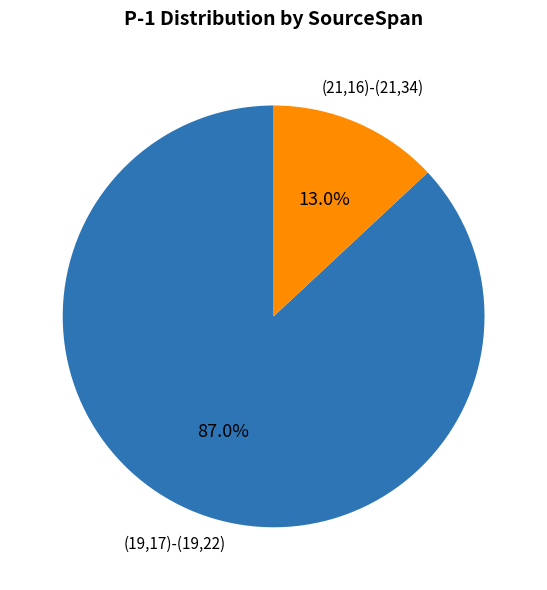

Combined, do (21,16)-(21,34) and (19,17)-(19,22) account for over 50%?

Yes